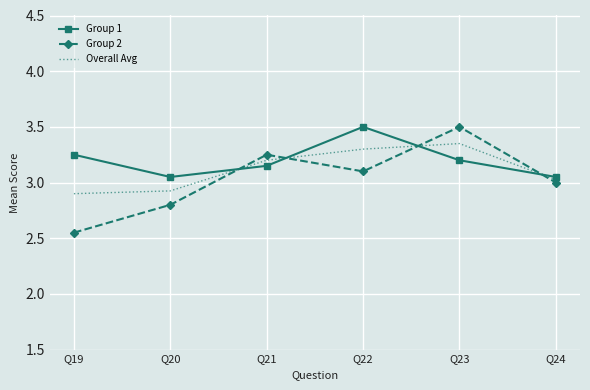

Is the value of Group 1 at Q19 greater than the value of Overall Avg at Q23?

No